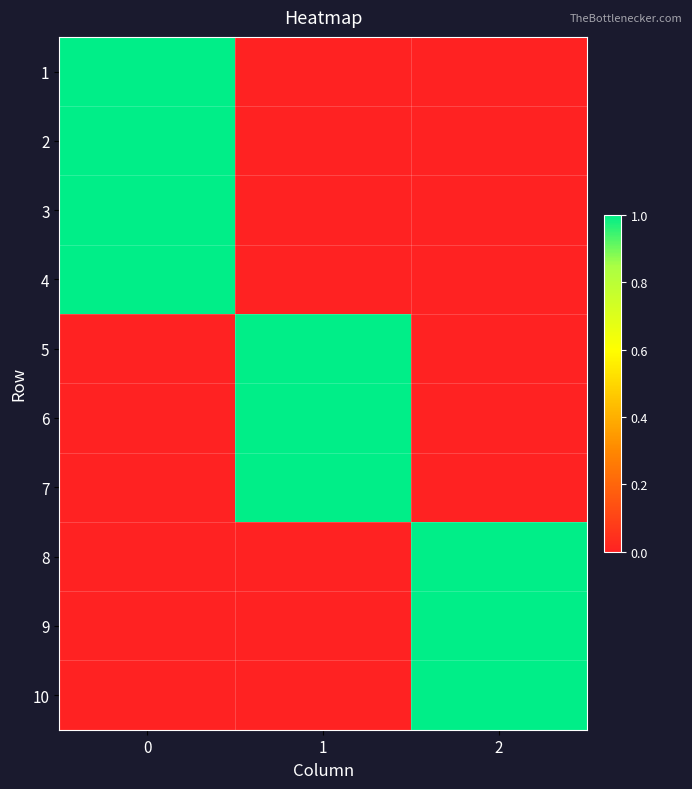

Reading left to right, what are all the values shown in this chart?

1: 0=1	1=0	2=0
2: 0=1	1=0	2=0
3: 0=1	1=0	2=0
4: 0=1	1=0	2=0
5: 0=0	1=1	2=0
6: 0=0	1=1	2=0
7: 0=0	1=1	2=0
8: 0=0	1=0	2=1
9: 0=0	1=0	2=1
10: 0=0	1=0	2=1